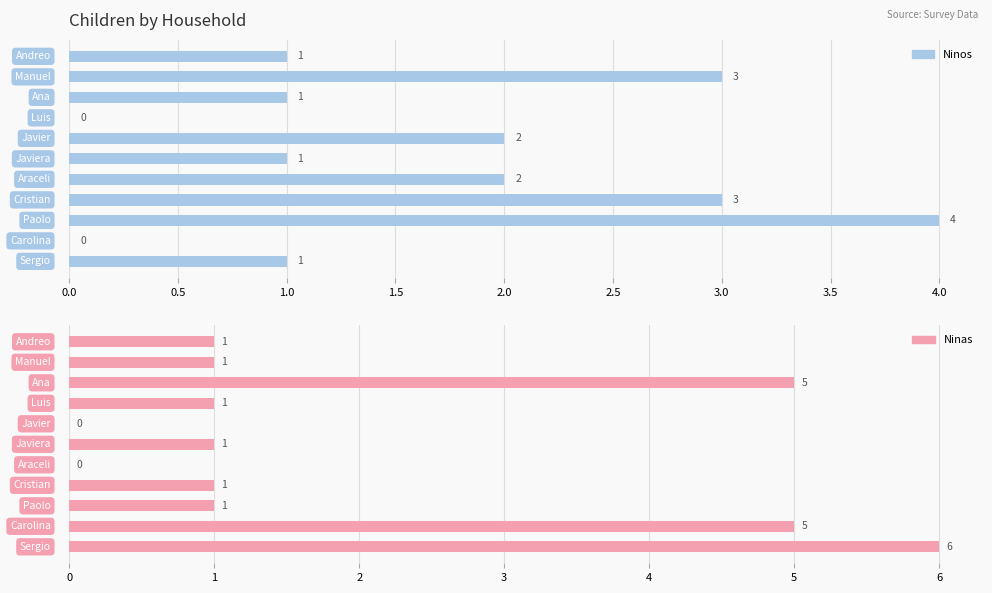

List the series in order of their peak value, highest first.

Ninas, Ninos